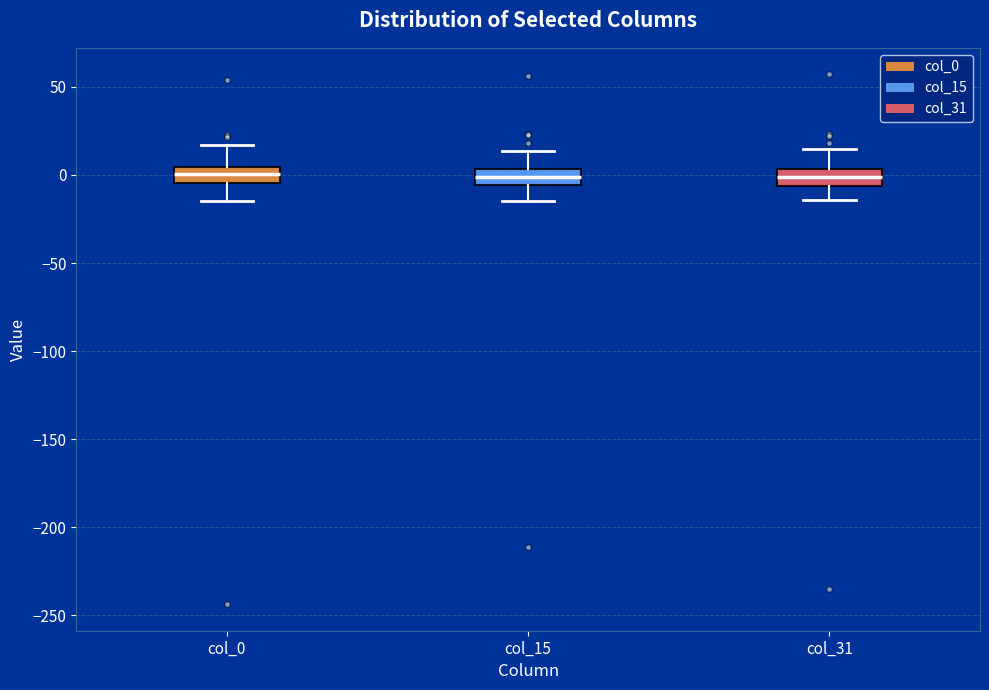

Reading left to right, transcribe this box plot: for each box, give where its median line is, the range the box spans, and where its two whiskers end, as read against the y-axis. The values are not printed on the chart, so give them approximately, as read against the axis.

col_0: median 0, box -5 to 5, whiskers -15 to 15
col_15: median 0, box -5 to 5, whiskers -15 to 15
col_31: median 0, box -5 to 5, whiskers -15 to 15